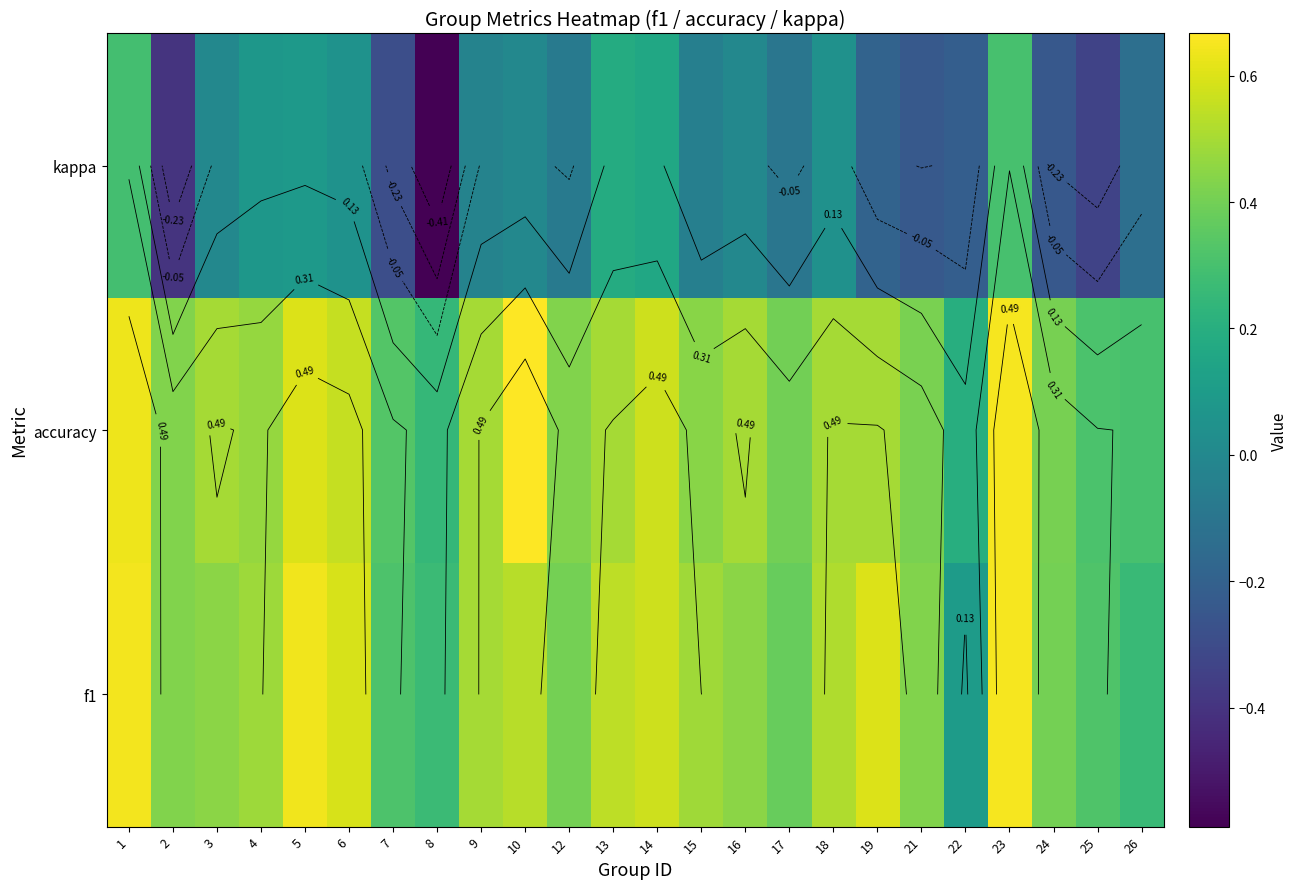

Rank the series at 21 from lowest to highest value.

kappa, accuracy, f1